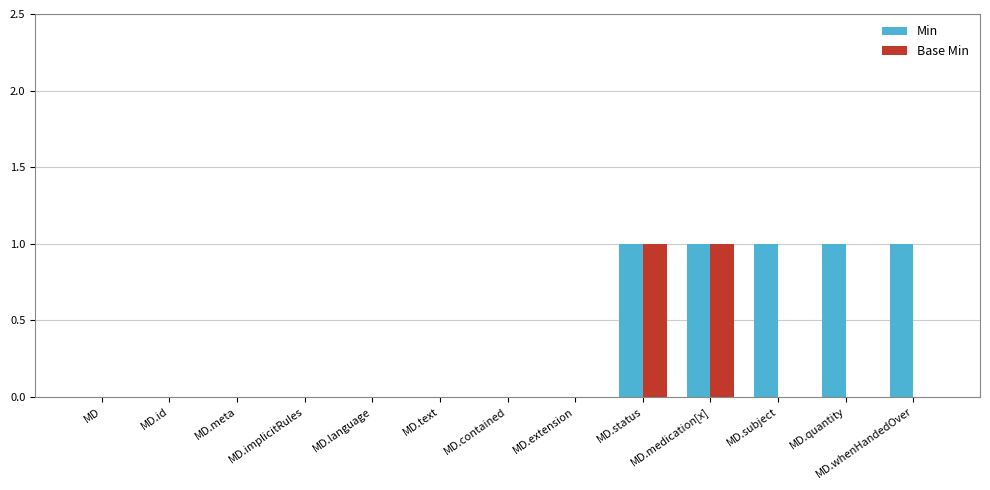

What is the sum of all Min values?

5